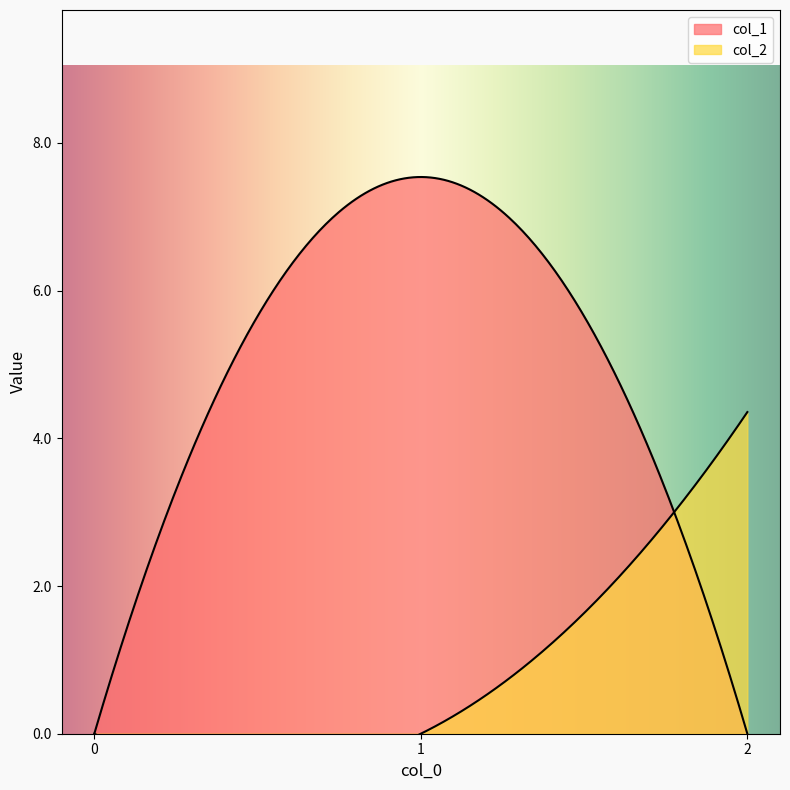

How many positive values does the col_2 series have?

1